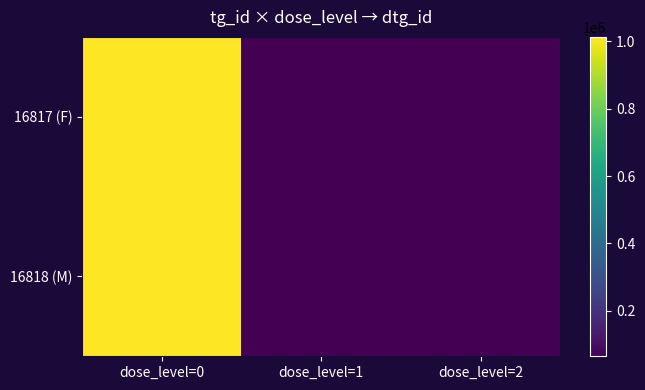

What is the spread (max minus min) of values at dose_level=0?

1